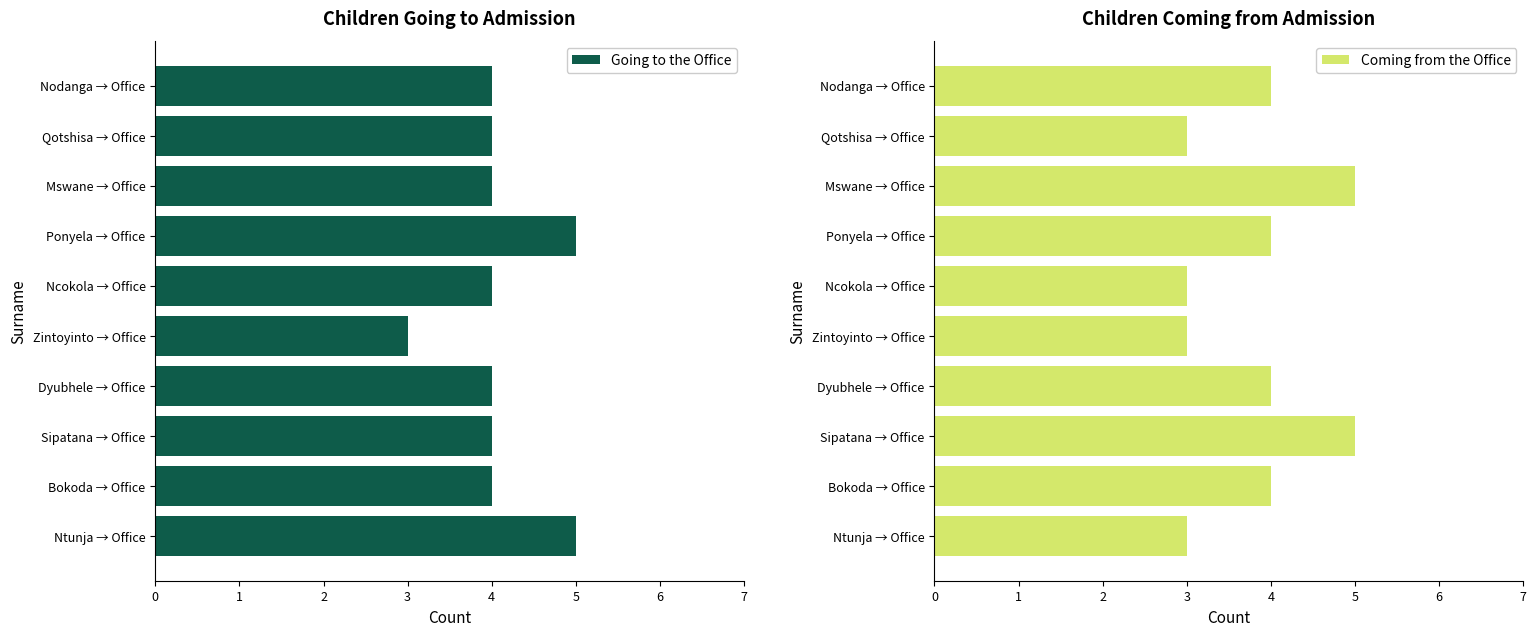

Is it true that Coming from the Office equals 6 at Ponyela → Office?

False